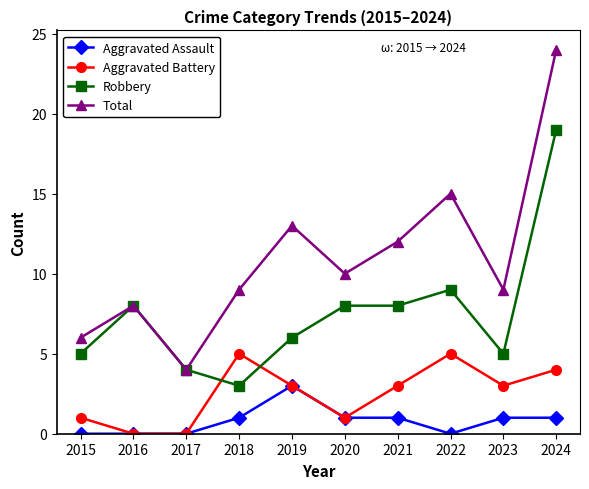

Between 2017 and 2019, which series saw the biggest shift?

Total